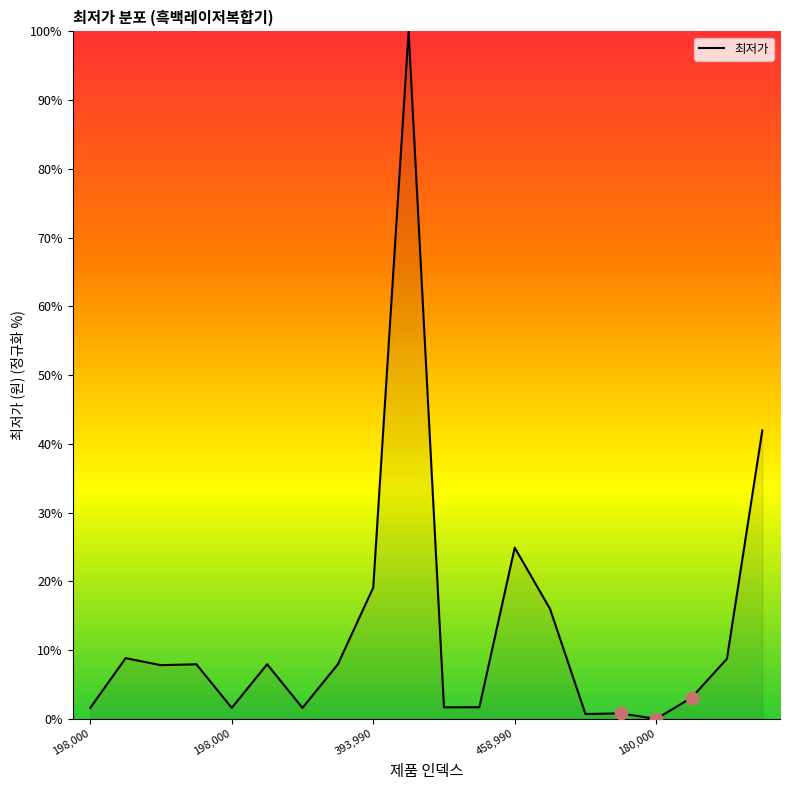

What is the greatest value displayed?

100.0